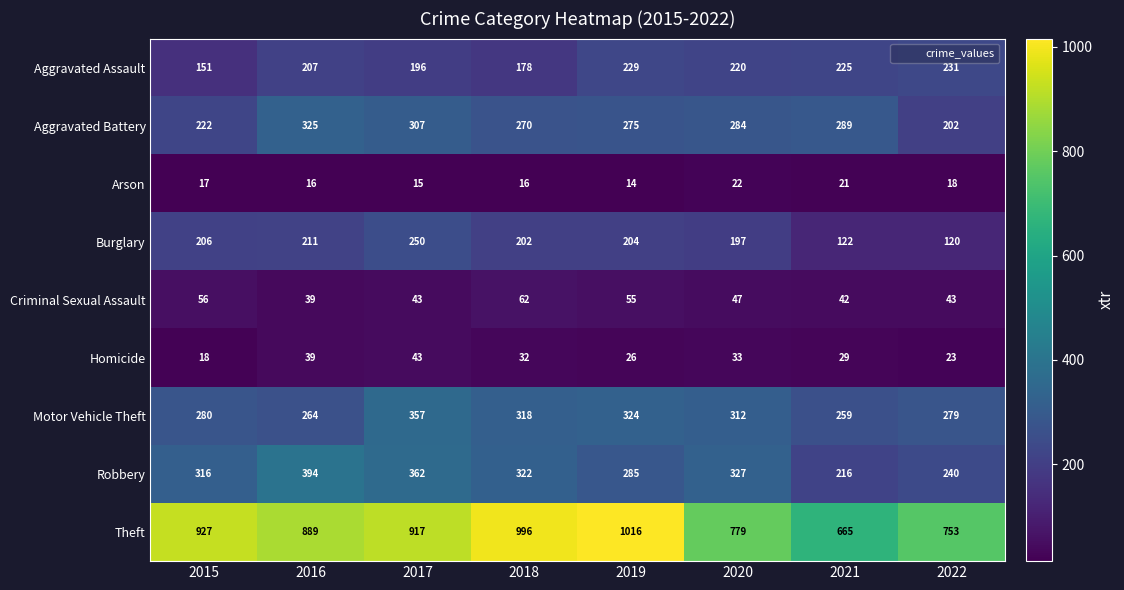

List the labels in order of Motor Vehicle Theft value, smallest first.

2021, 2016, 2022, 2015, 2020, 2018, 2019, 2017